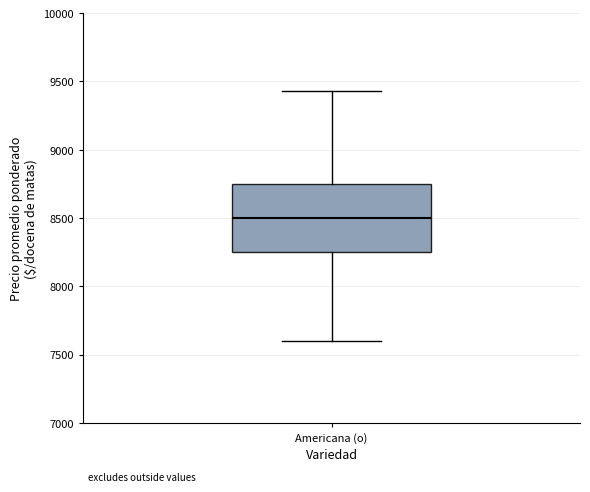

Where is the upper edge of the box for Americana (o) on the y-axis? The values are not printed on the chart, so give them approximately, as read against the axis.

8750